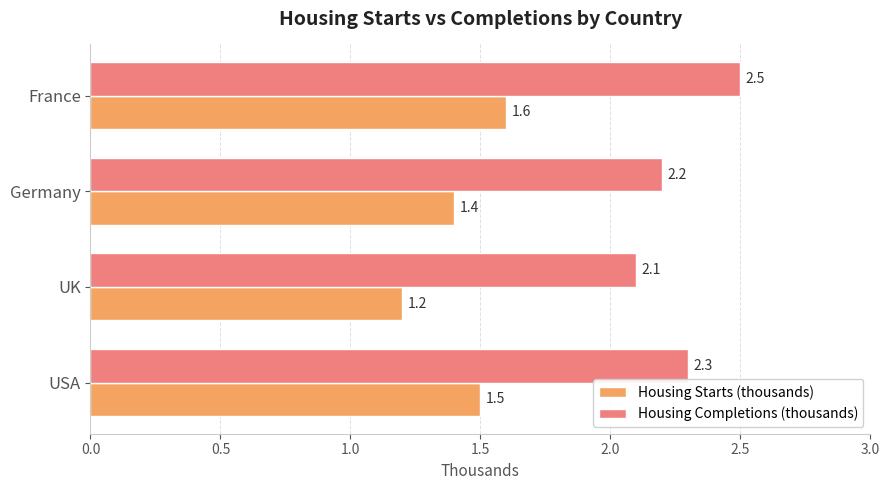

What is the sum of all Housing Completions (thousands) values?

9.1